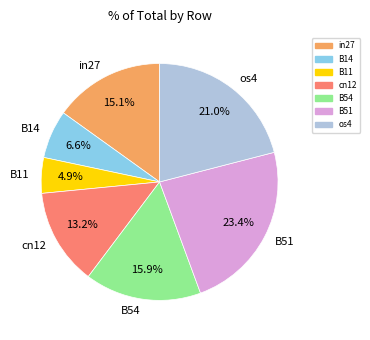

To the nearest percent, what is the combined percentage of cn12 and B54?

29%